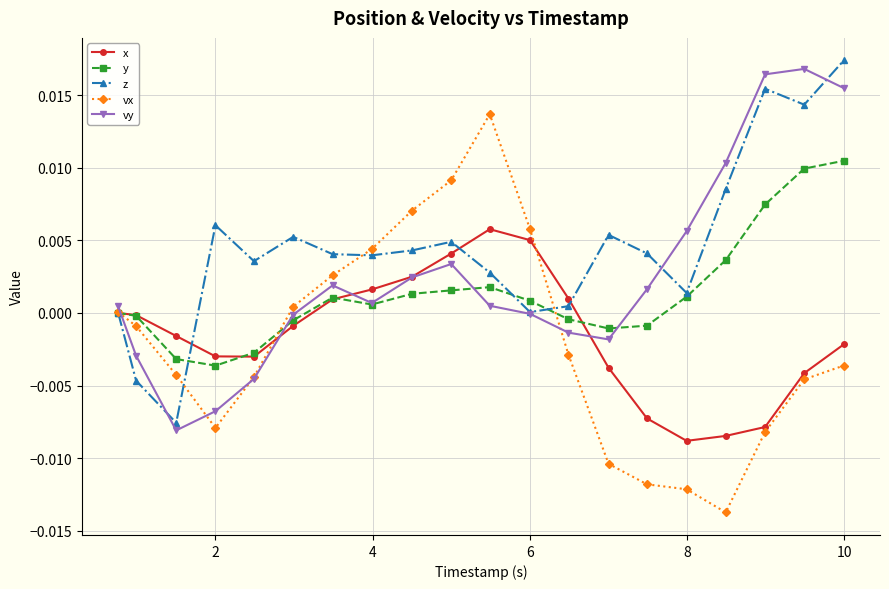

Which series has the largest range (max minus min)?

vx